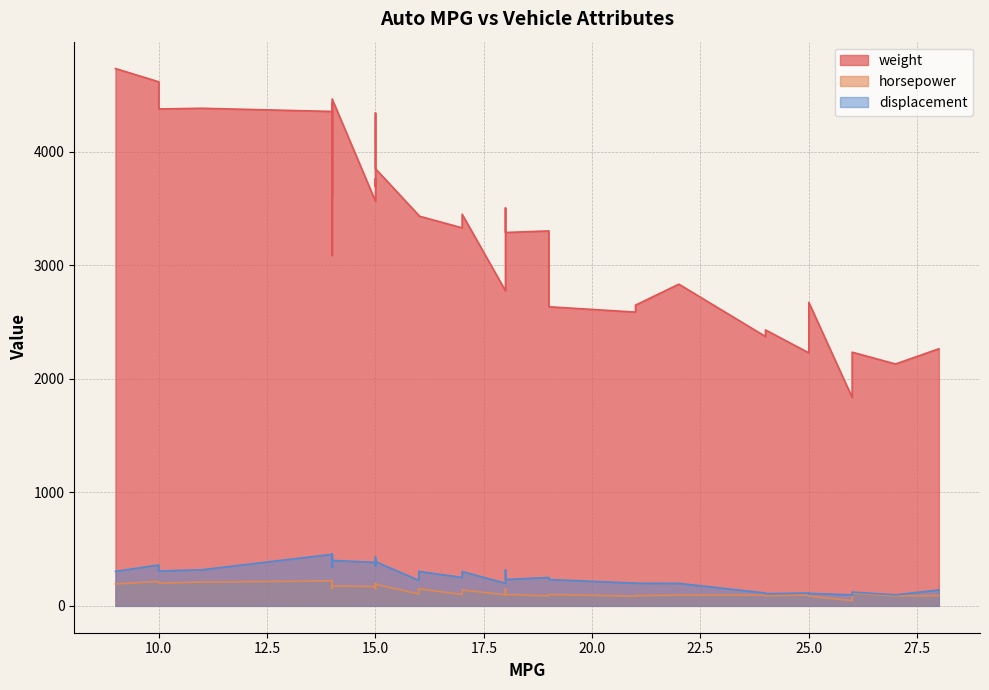

What is the sum of all weight values?

133252